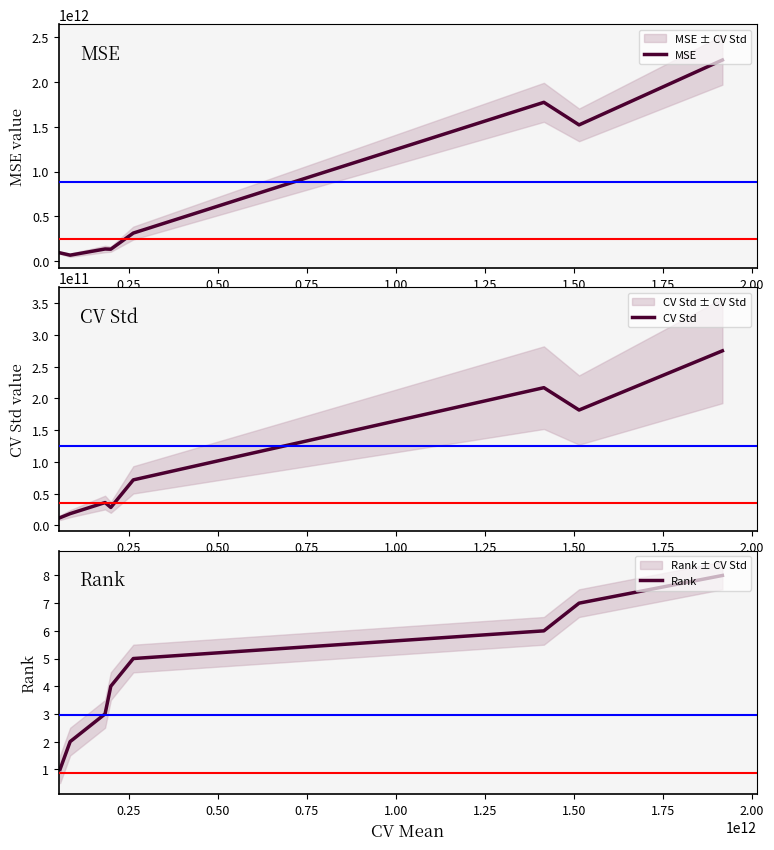

Reading left to right, extract all data points from this chart.

MSE: 94934806472.8	69587587085.0	138277779690.5	135939239997.1	315388597152.9	1770048004021.4	1518897900829.4	2240746956709.8
CV Std: 12073095409.7	18436765239.9	35896018693.8	28216392538.3	71628944722.9	216873630162.9	181659522269.3	274936389297.8
Rank: 1.0	2.0	3.0	4.0	5.0	6.0	7.0	8.0